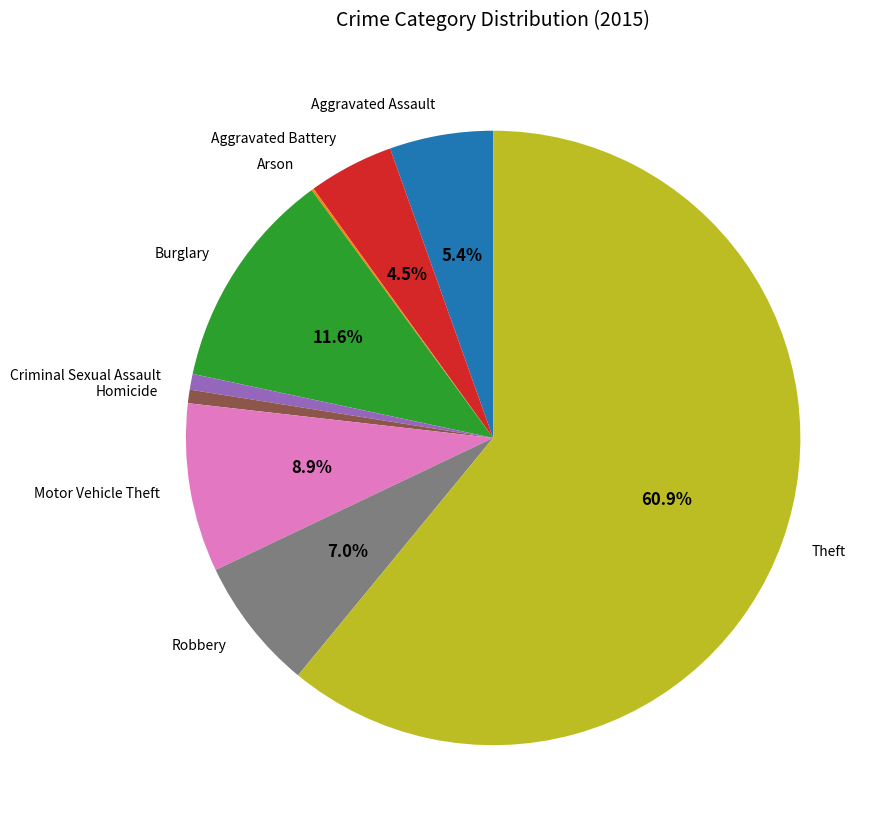

To the nearest percent, what portion does Burglary represent?

12%